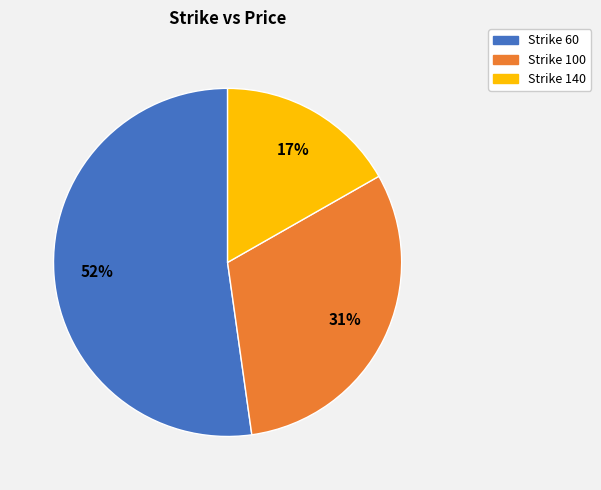

Approximately how many times larger is the value at Strike 100 compared to Strike 60?

0.6